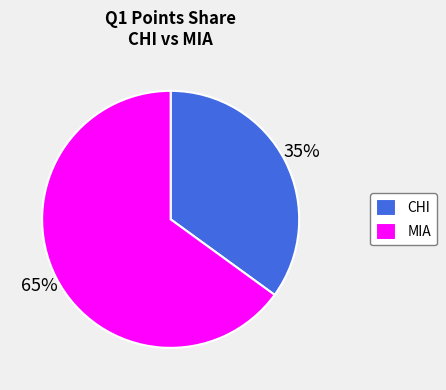

Which category has the smallest portion of the pie?

CHI